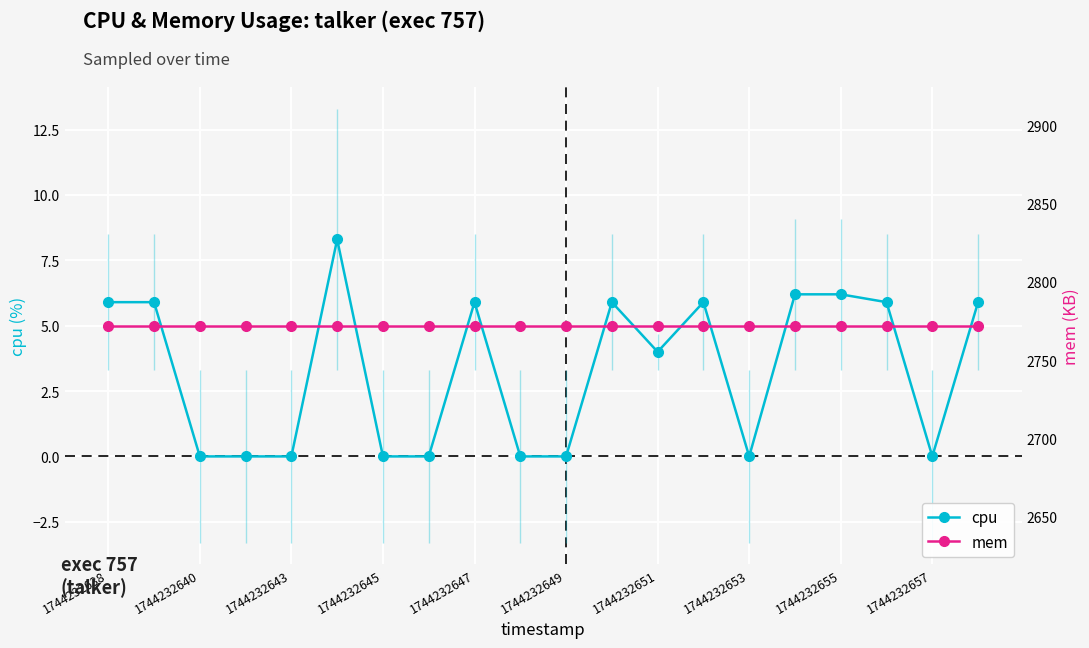

What is the minimum value for mem?

2772.0